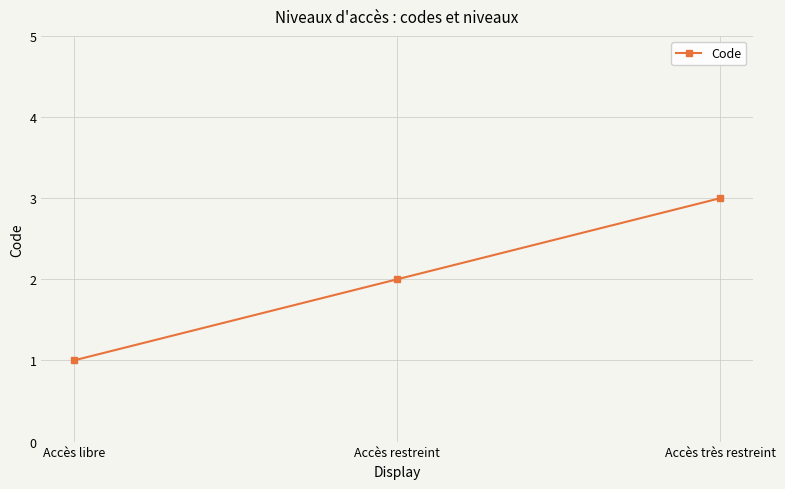

What is the difference between the second highest and minimum values?

1